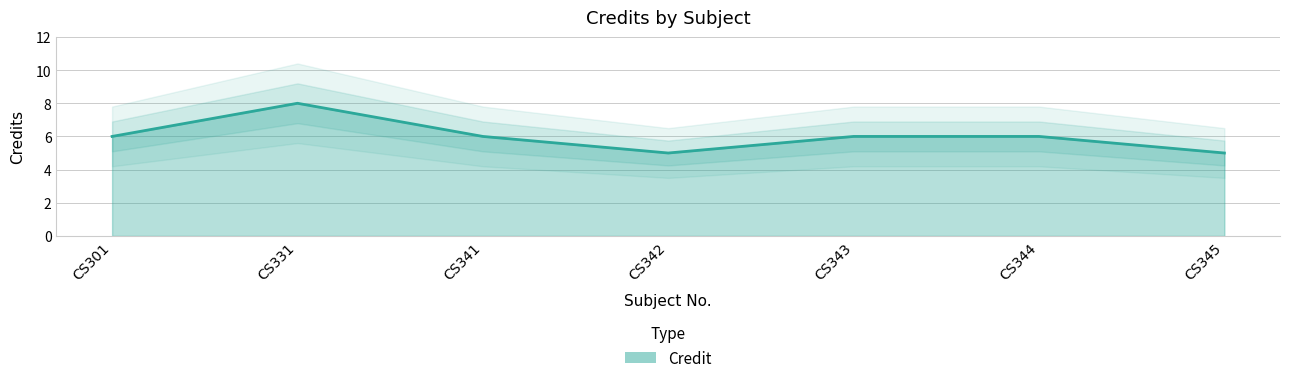

How many values are between 5 and 6?

6